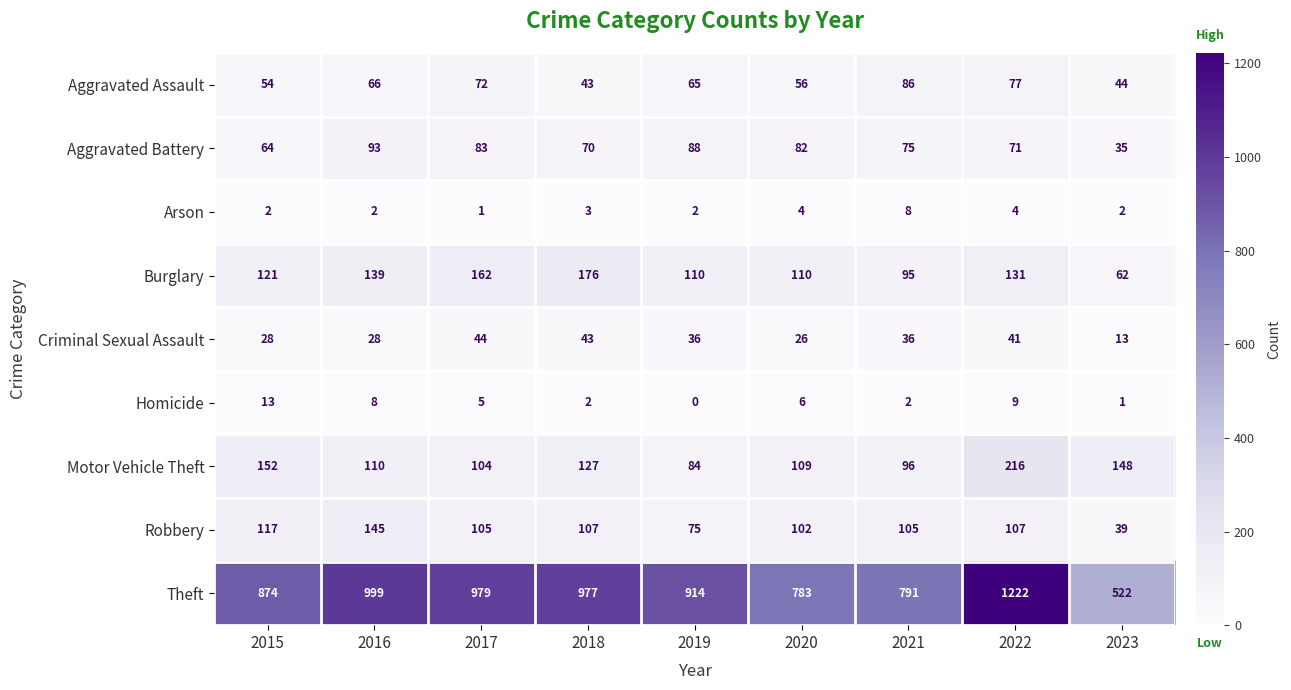

The value of Burglary at 2019 is 196. True or false?

False